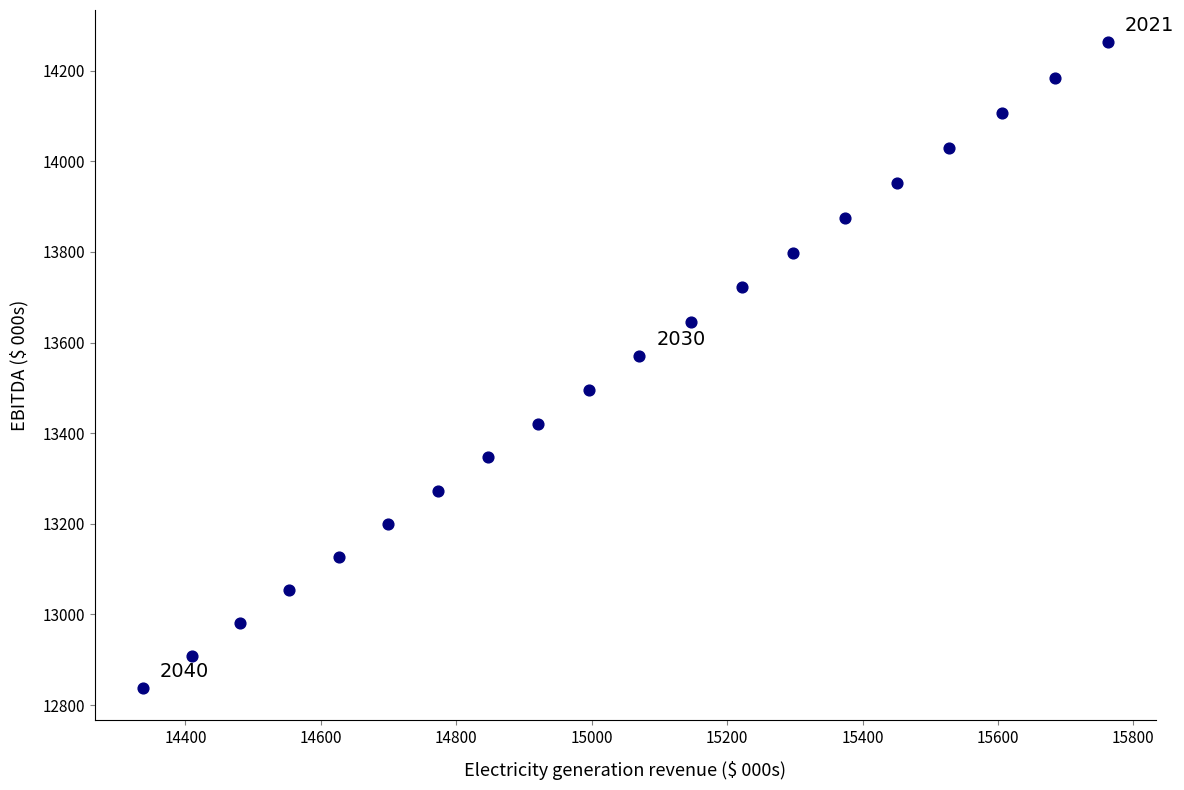

What is the range of Y values (max minus min)?

1425.1